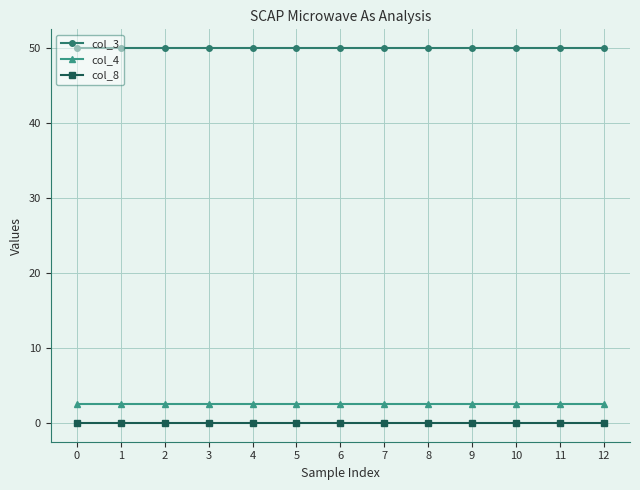

What is the value of the col_4 point at the 3rd from the left?

2.5